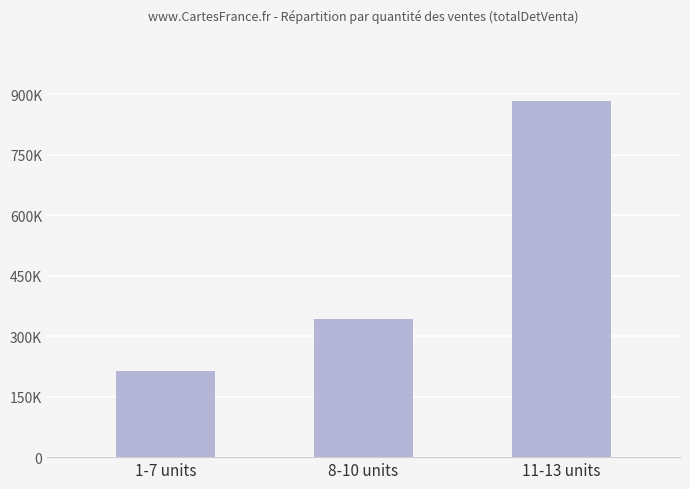

Where does the data first go above 341882?

11-13 units